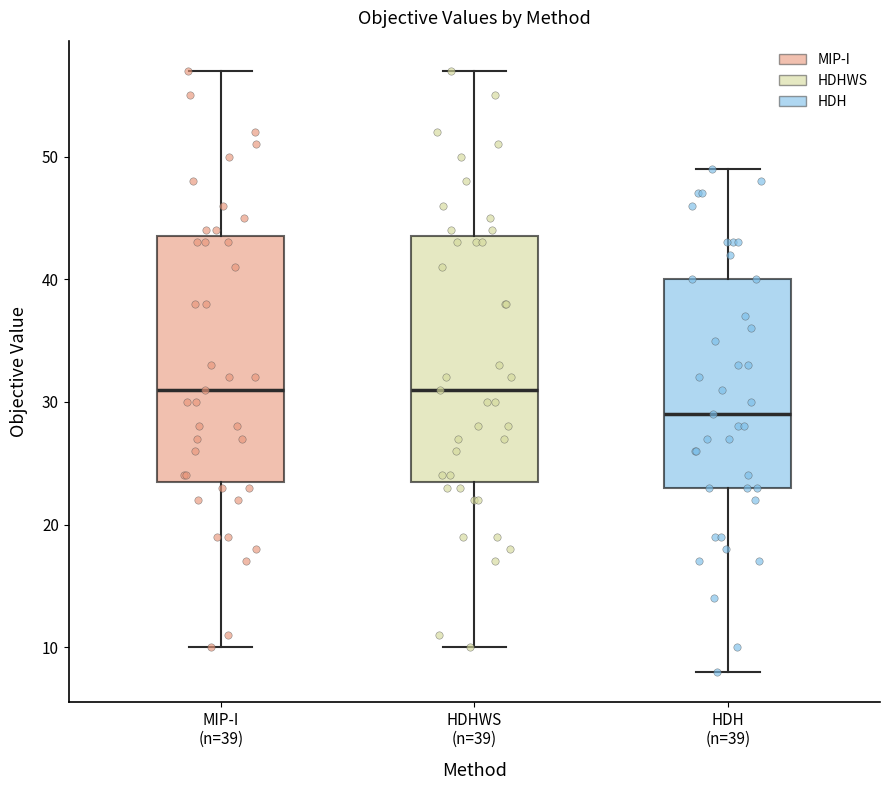

Where does the lower whisker of the box for MIP-I (n=39) end on the y-axis? The values are not printed on the chart, so give them approximately, as read against the axis.

10